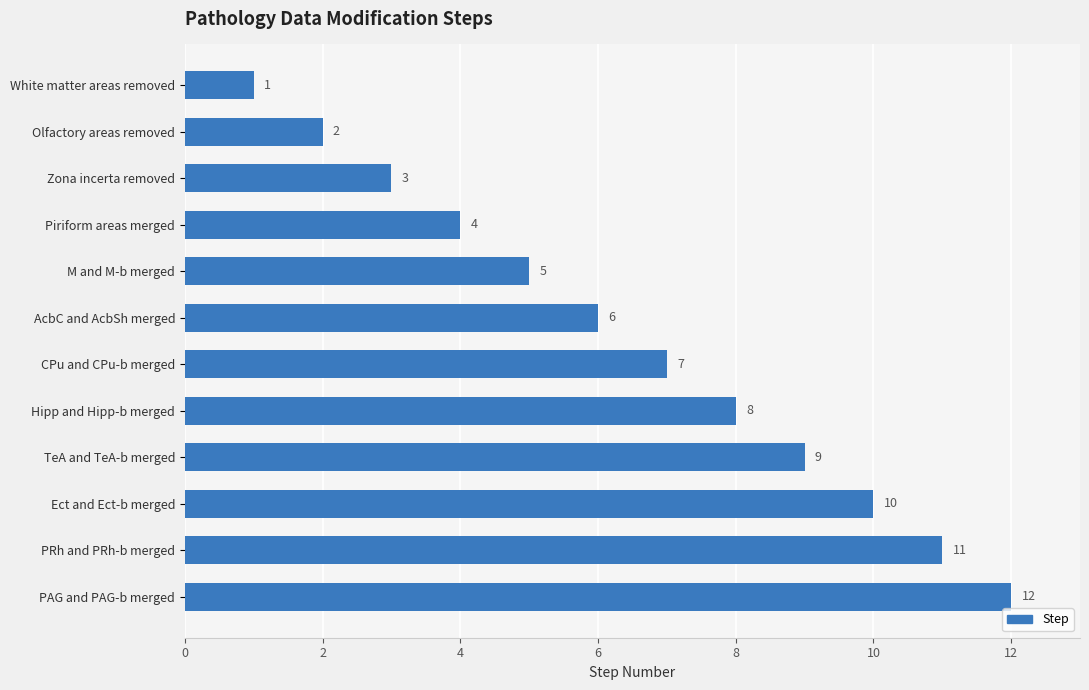

What position from the bottom is AcbC and AcbSh merged?

7